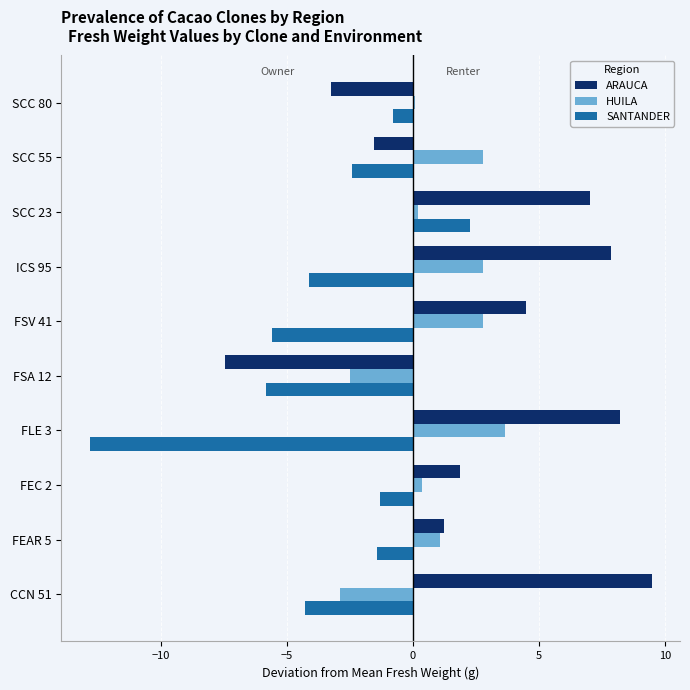

Is it true that SANTANDER equals -2.4 at SCC 55?

True